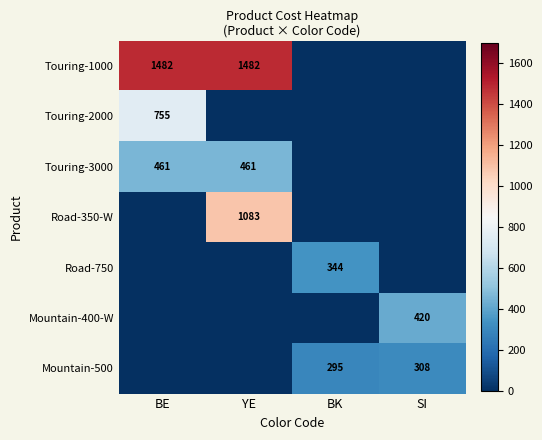

The Mountain-500 series shows 295 at BK. True or false?

True